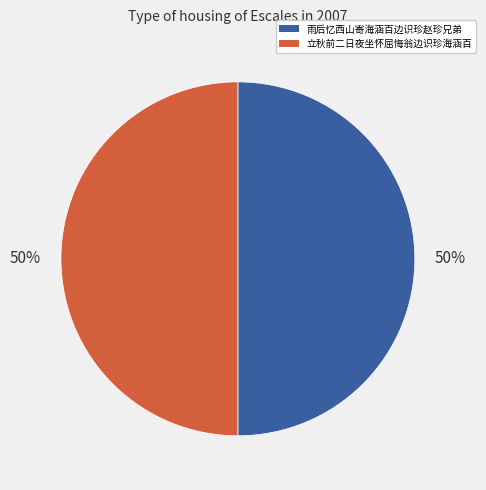

Approximately how many times larger is the value at 雨后忆西山寄海涵百边识珍赵珍兄弟 compared to 立秋前二日夜坐怀屈悔翁边识珍海涵百?

1.0